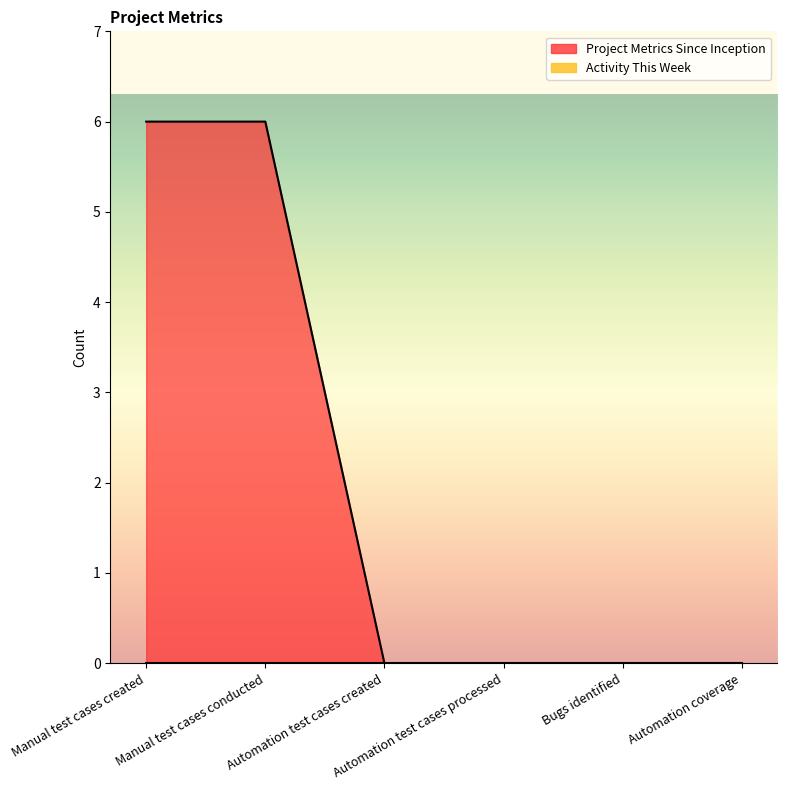

List the labels in order of value, largest first.

Manual test cases created, Manual test cases conducted, Automation test cases created, Automation test cases processed, Bugs identified, Automation coverage